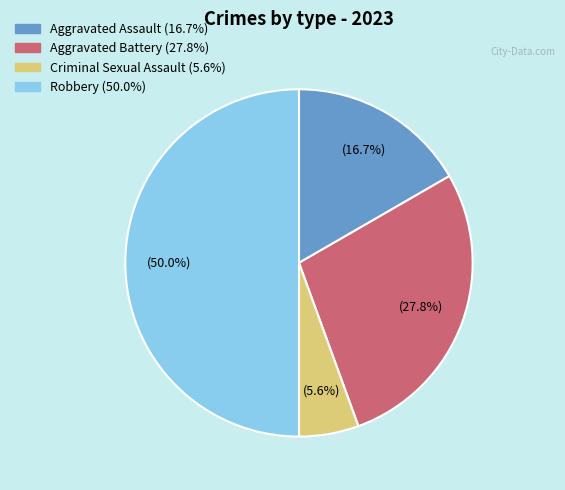

Is the sum of Aggravated Battery and Aggravated Assault greater than half?

No